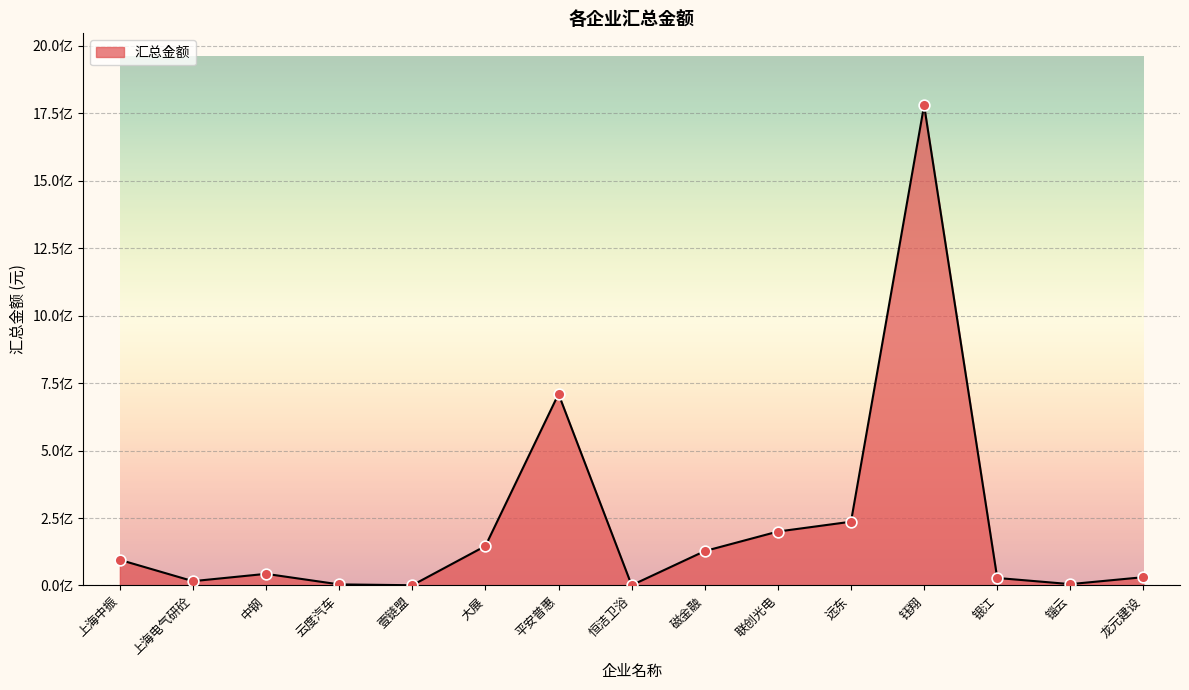

What is the ratio of the value at 平安普惠 to the value at 壹链盟?

708.2